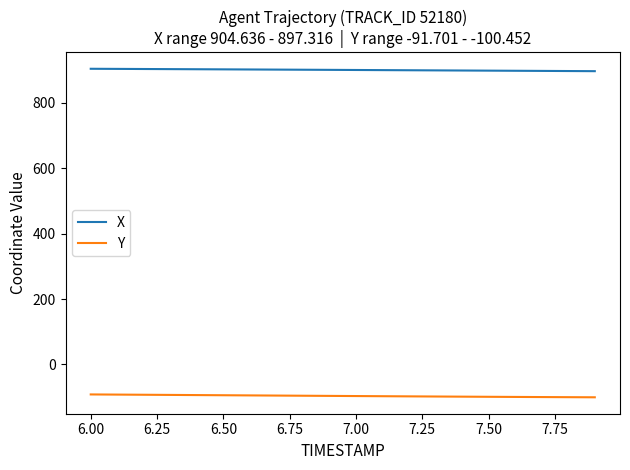

Rank the series by their maximum value, from highest to lowest.

X, Y